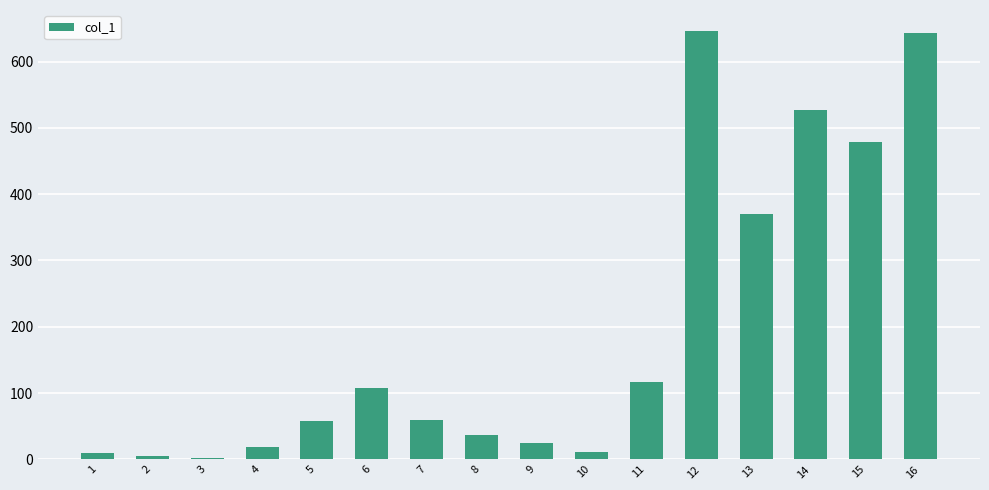

What is the maximum value shown in the chart?

645.6